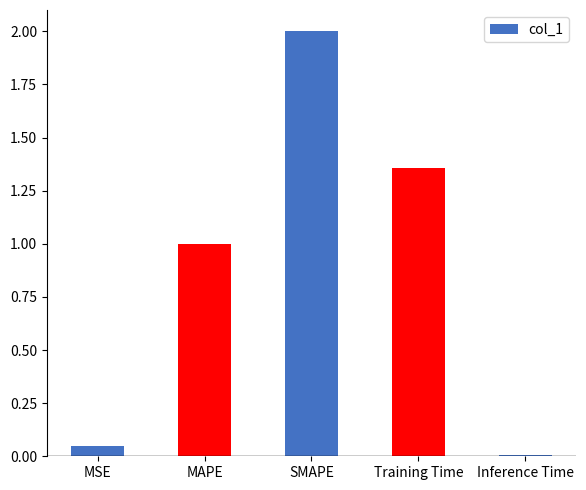

What is the value of the 2nd bar from the left?

1.0